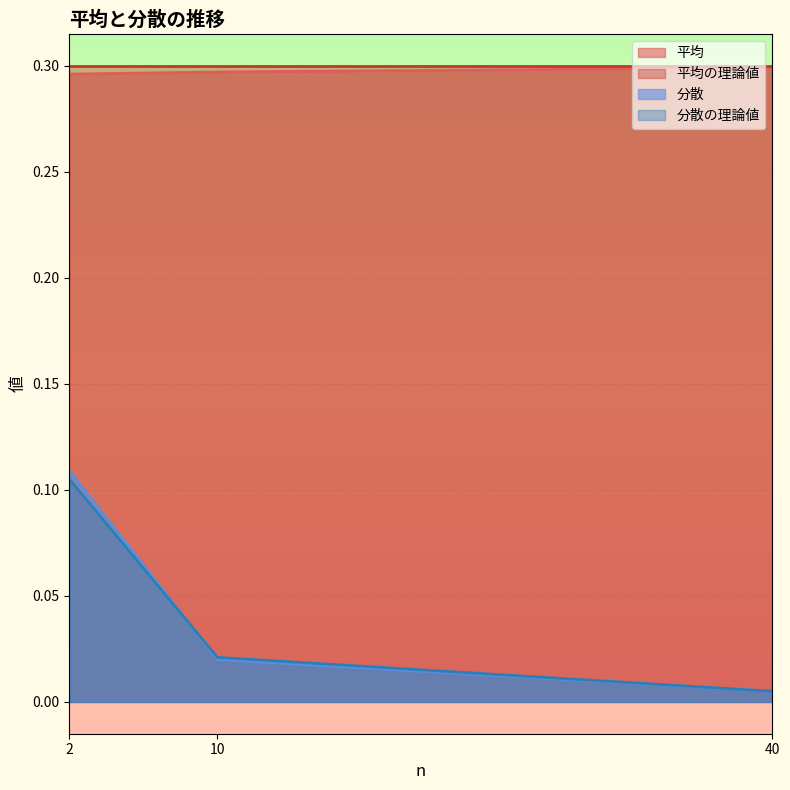

What is the spread (max minus min) of values at 10?

0.3